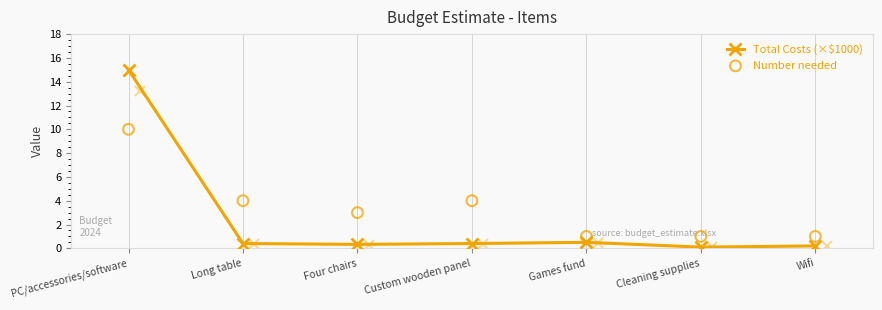

Which series reaches the minimum Y coordinate?

Total Costs (×$1000)